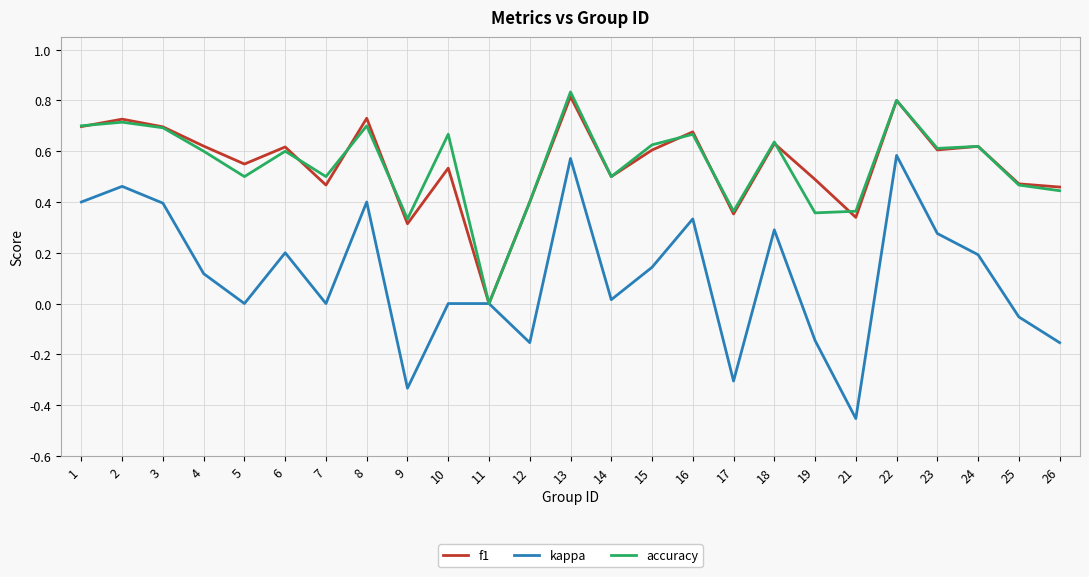

Is the value of f1 at 8 greater than the value of accuracy at 14?

Yes